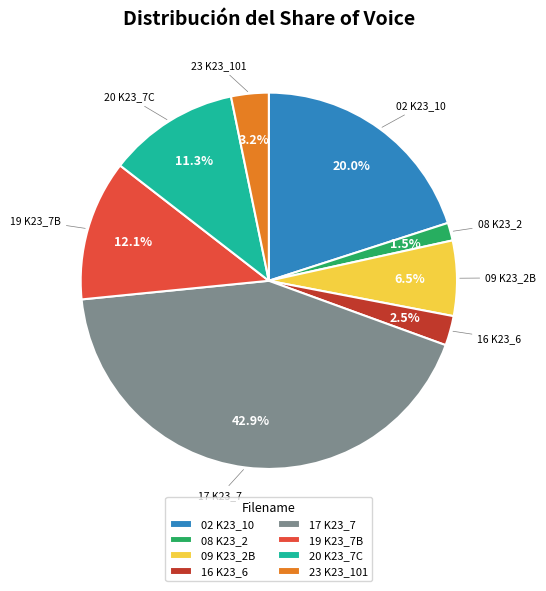

Rank the categories by value from lowest to highest.

08 K23_2, 16 K23_6, 23 K23_101, 09 K23_2B, 20 K23_7C, 19 K23_7B, 02 K23_10, 17 K23_7